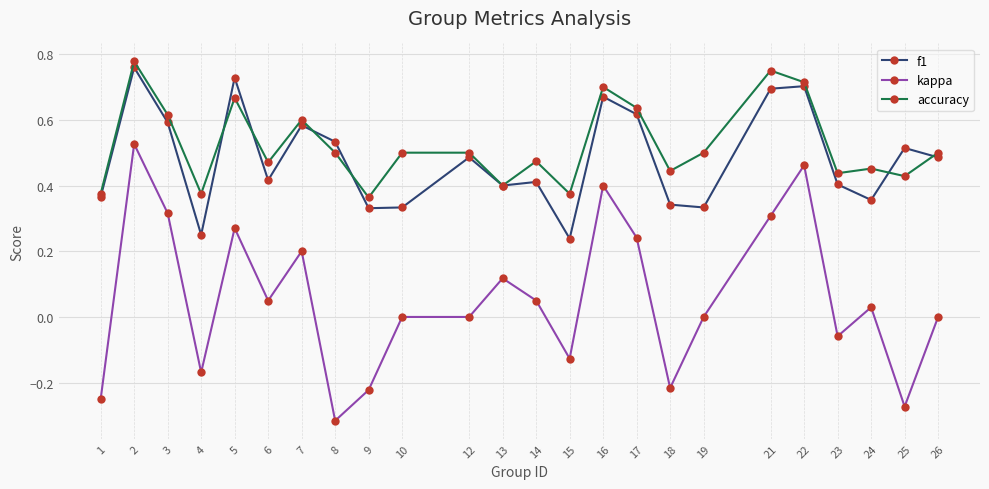

Rank the series by their maximum value, from lowest to highest.

kappa, f1, accuracy